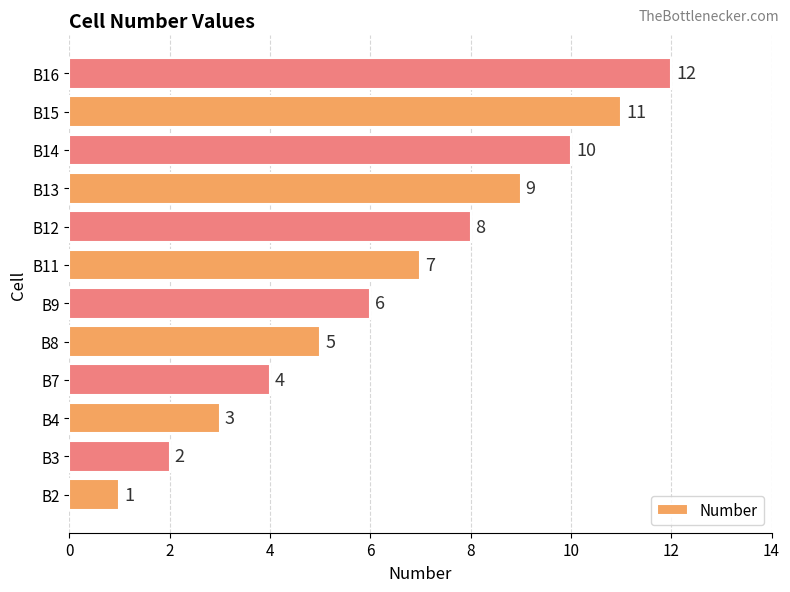

How many data points are less than 7?

6